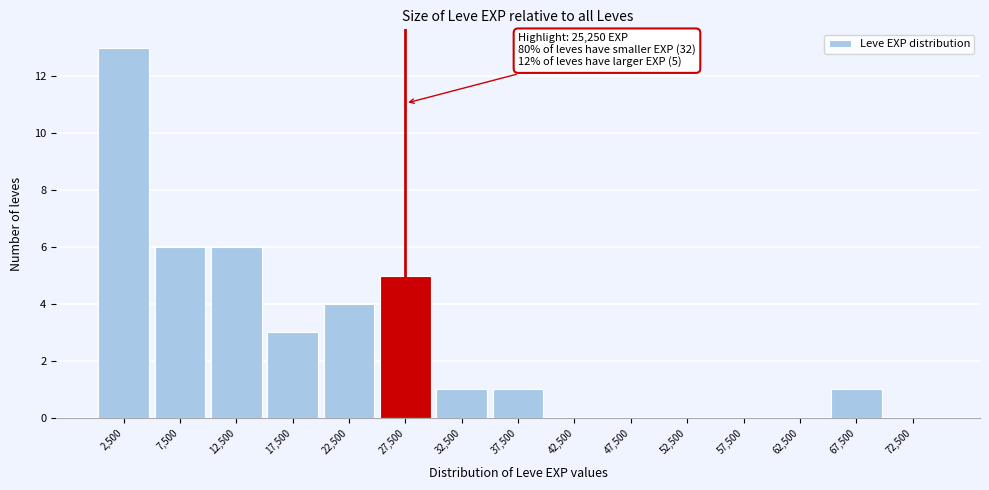

Over which range of the x-axis is the bar tallest?

0 to 5000